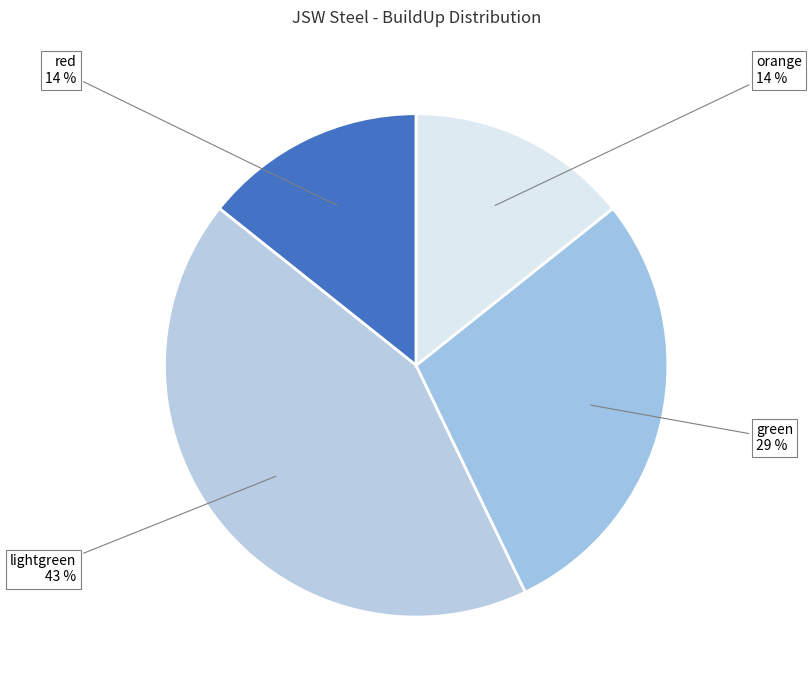

Does red account for over 50% of the chart?

No